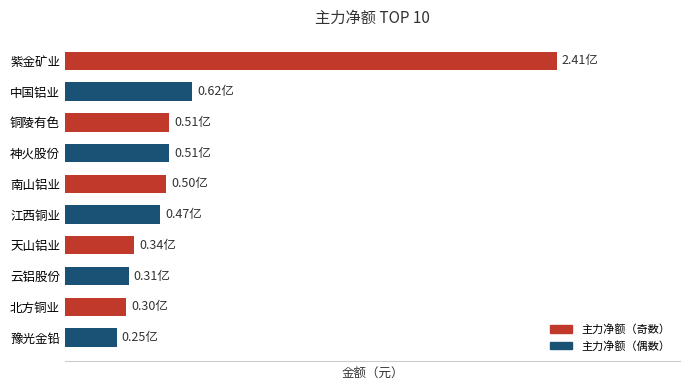

What is the maximum value shown in the chart?

240768034